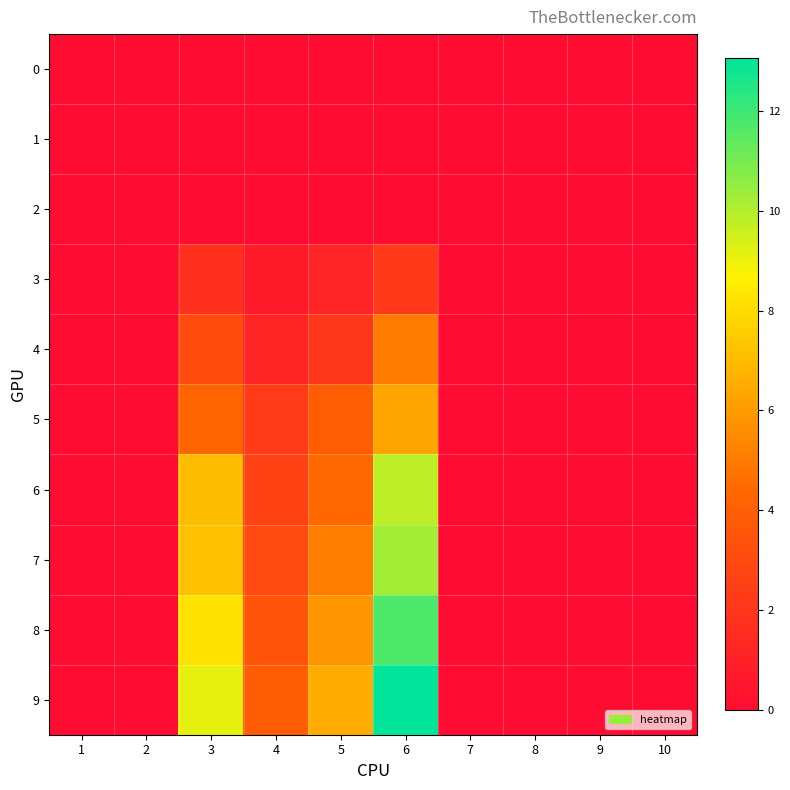

Which series has the widest spread of values?

9